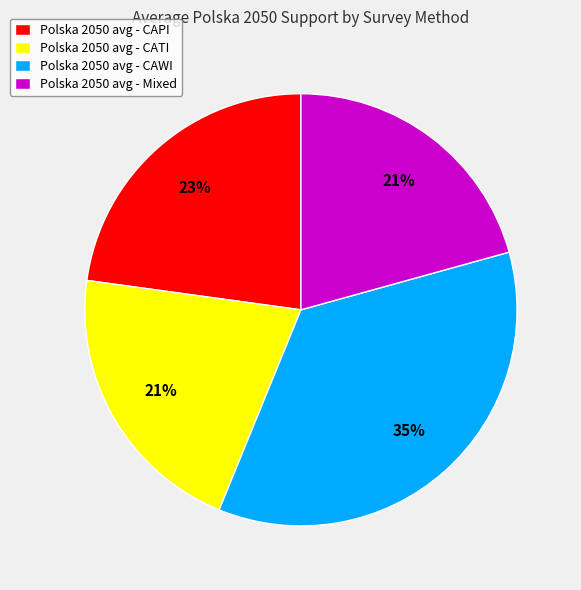

Is there a majority slice in this chart?

No